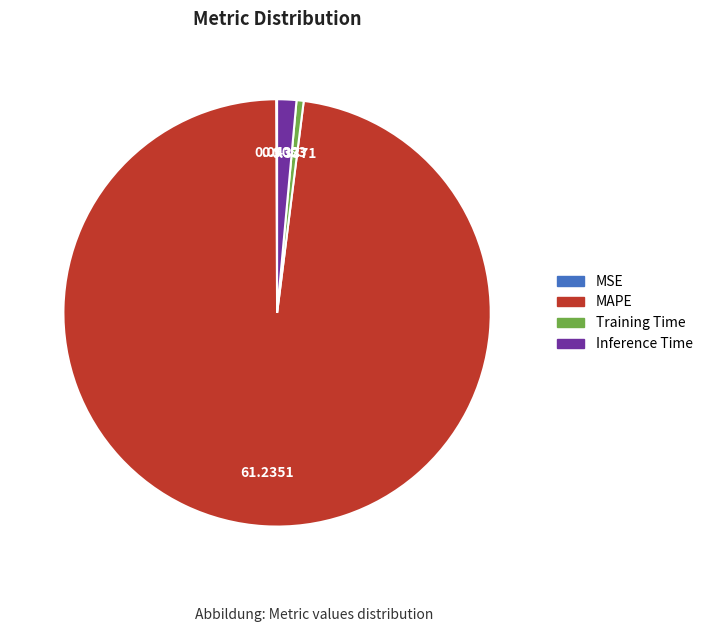

Does MAPE account for over 50% of the chart?

Yes